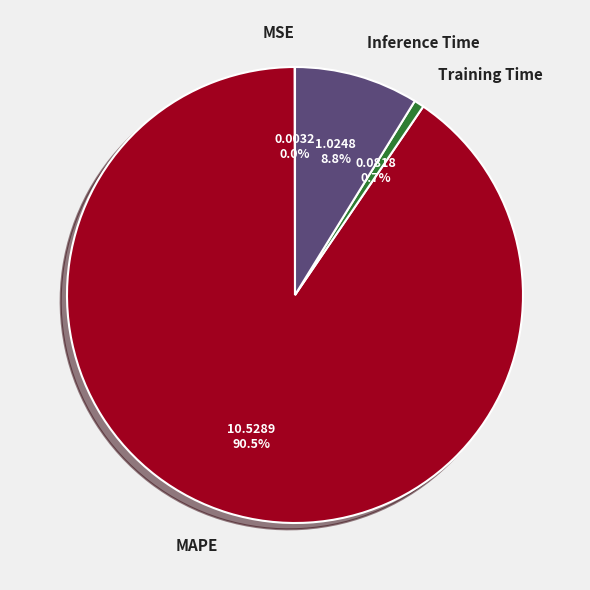

What percentage is NOT represented by Inference Time?

91.2%